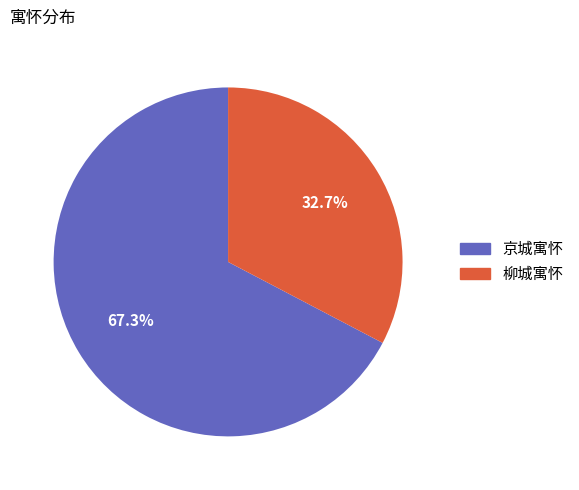

Combined, do 柳城寓怀 and 京城寓怀 account for over 50%?

Yes